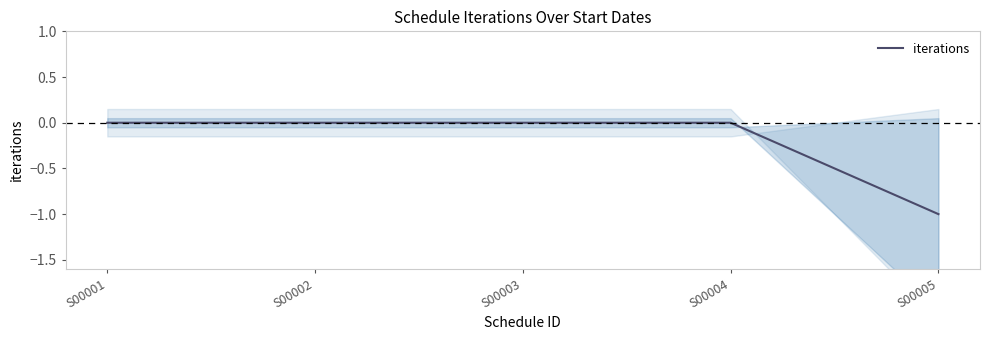

How many lines are shown in the chart?

1